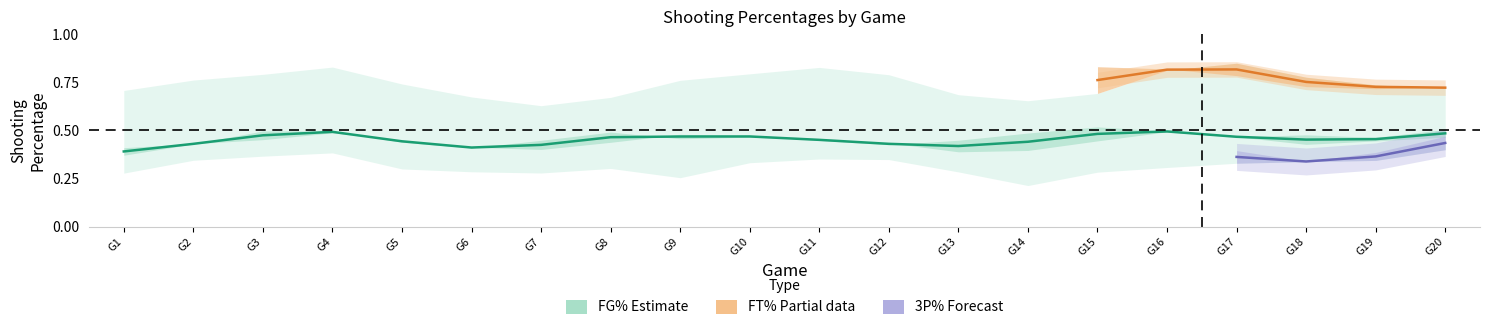

Is the value of 3P% at 14 greater than the value of FT% at 13?

No